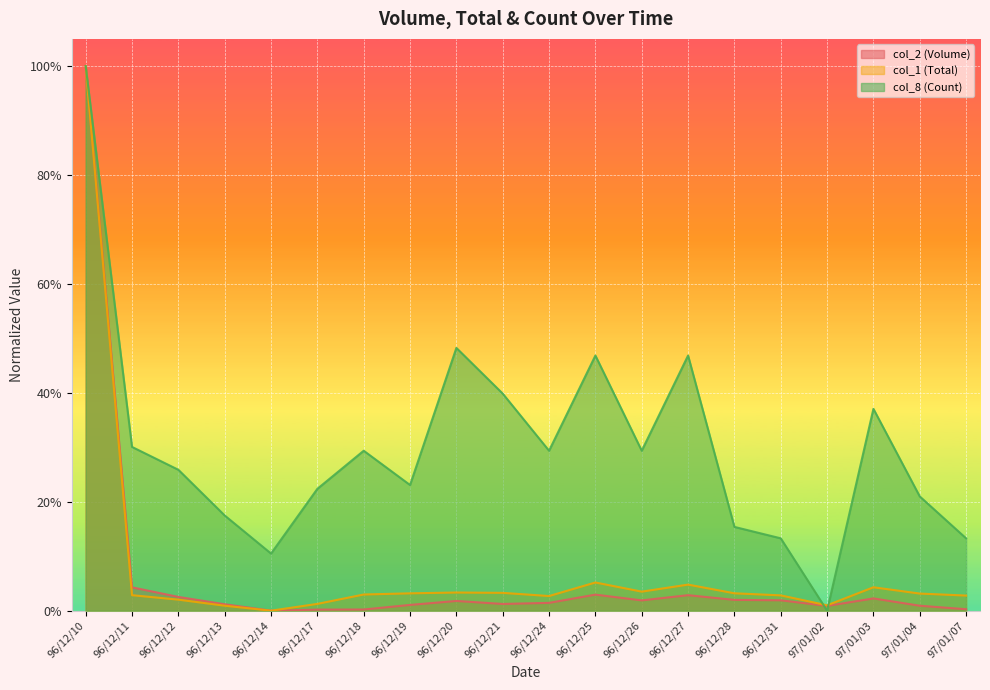

True or false: col_8 (Count) has a value of 0.4 at 96/12/21.

True